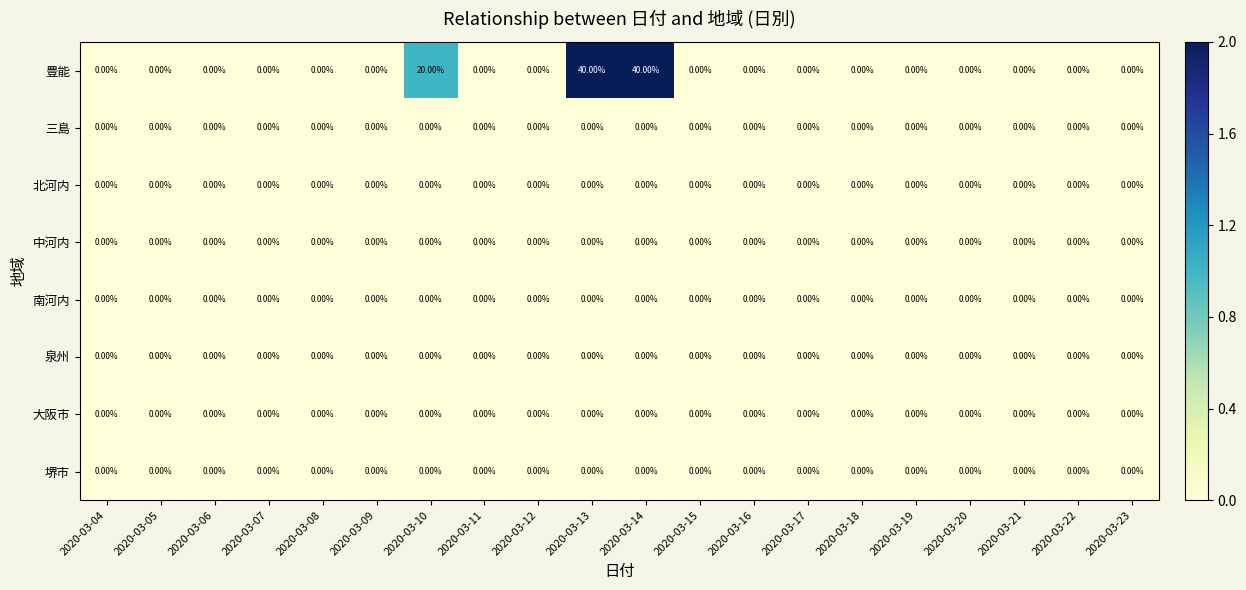

Which series has the largest total across all categories?

豊能